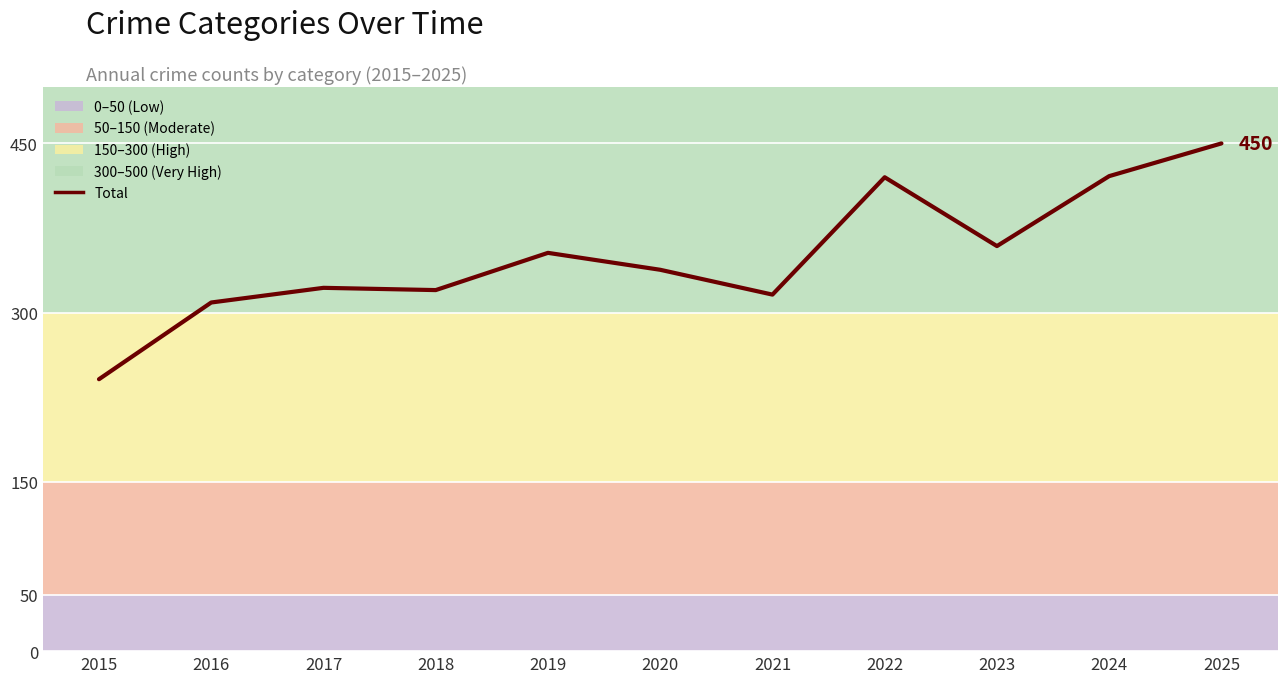

How many lines are shown in the chart?

1